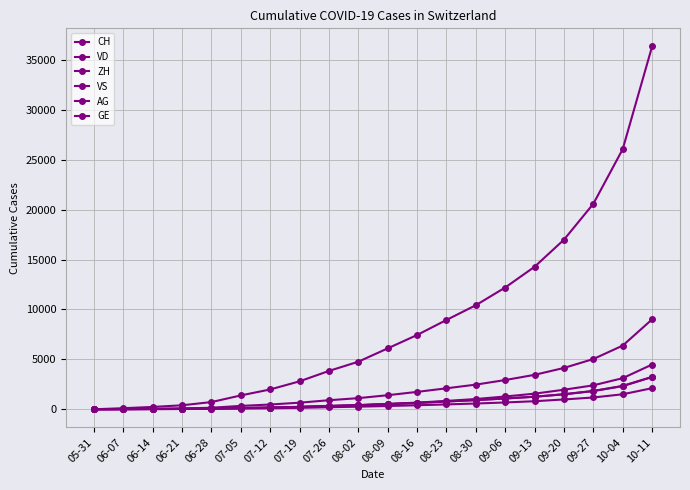

Count the number of data series in this chart.

6